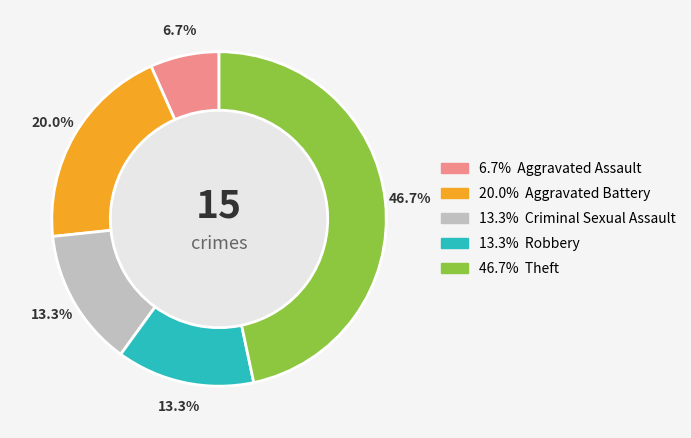

Is there any slice that represents more than half of the pie?

No